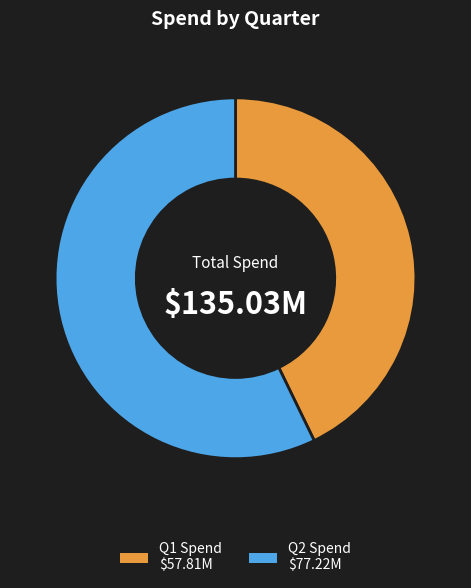

Does Q1 Spend $57.81M account for over 50% of the chart?

No